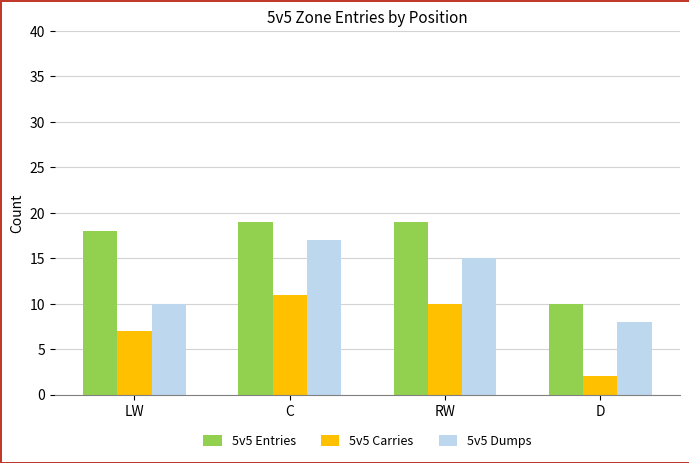

Count the number of data series in this chart.

3